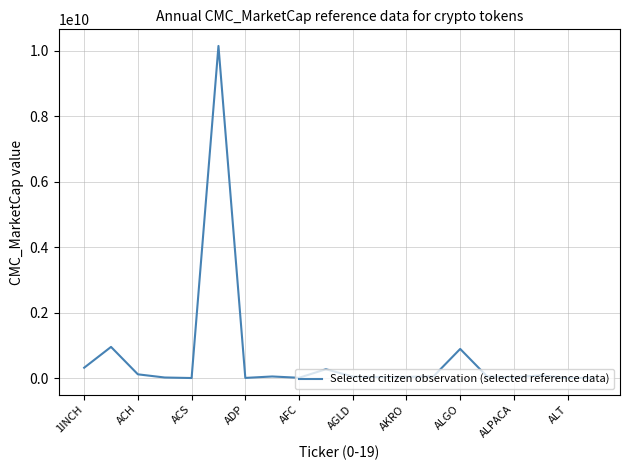

What is the difference between the maximum and minimum values?

10139624094.2